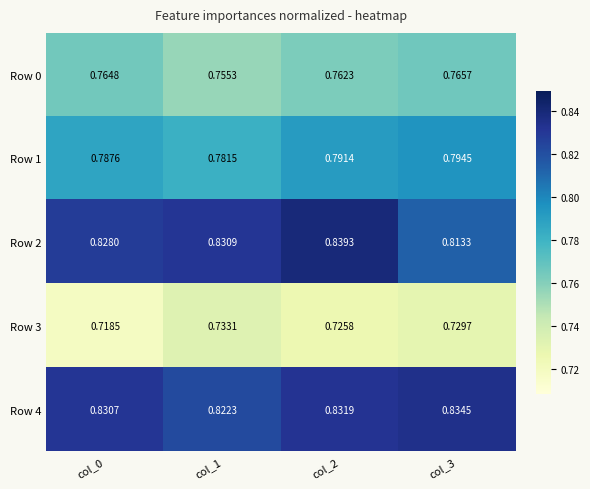

At which category is the sum across all series the highest?

col_2